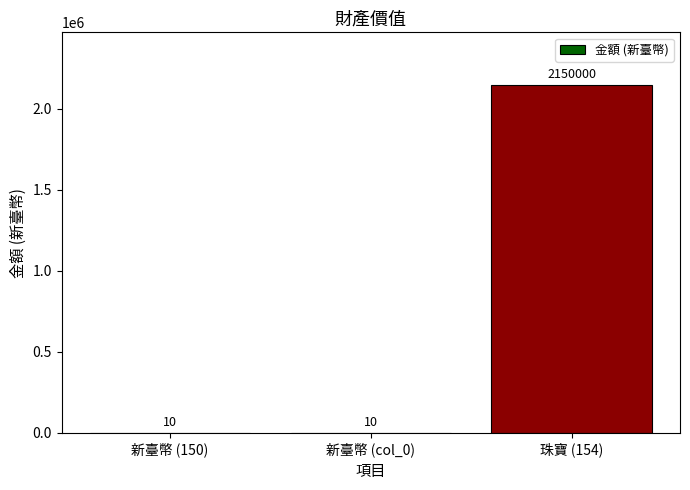

Which category has the highest value across all series?

珠寶 (154)